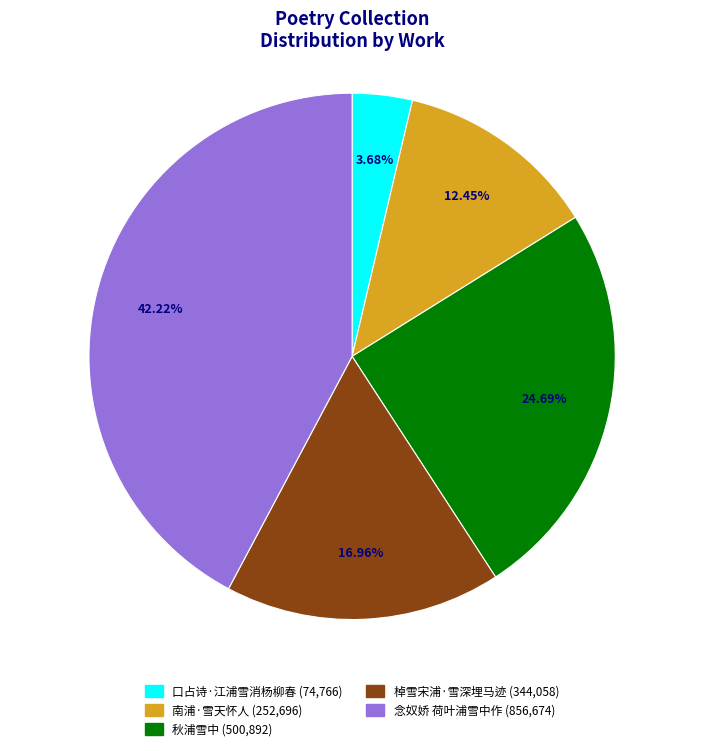

What percentage is the 秋浦雪中 slice, to the nearest percent?

25%